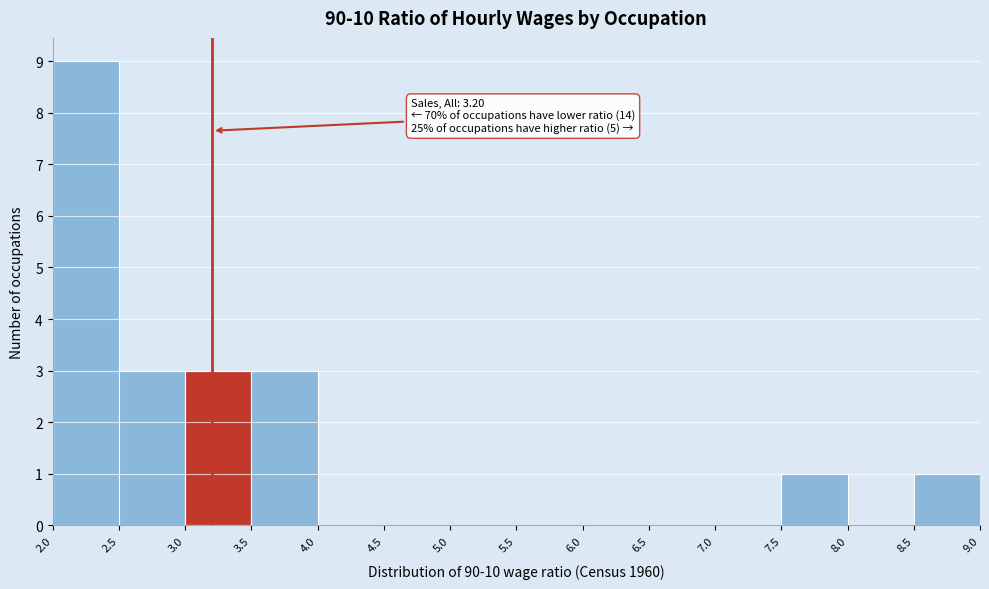

Which range on the x-axis has the tallest bar?

2.0 to 2.5